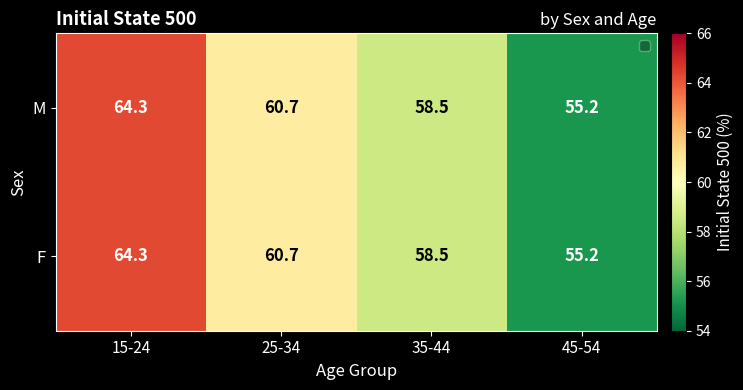

What is the minimum value shown in the chart?

55.2